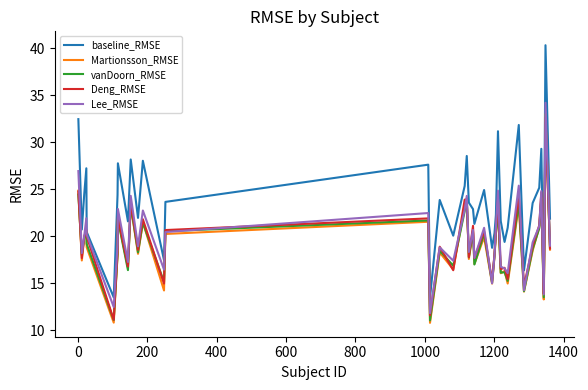

True or false: vanDoorn_RMSE has more than 2 interior local peaks.

True